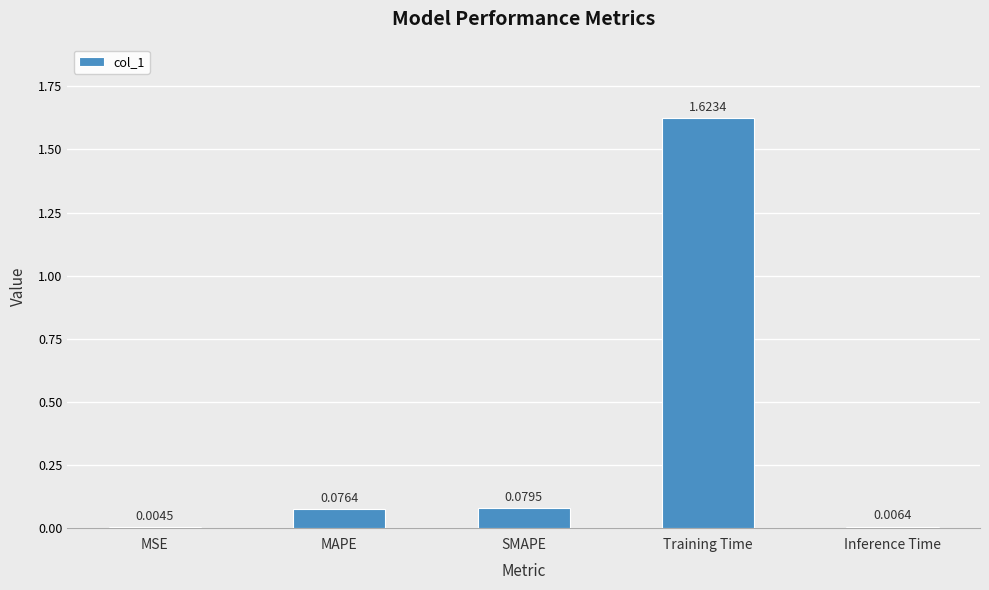

At which label is the value closest to 0?

MSE